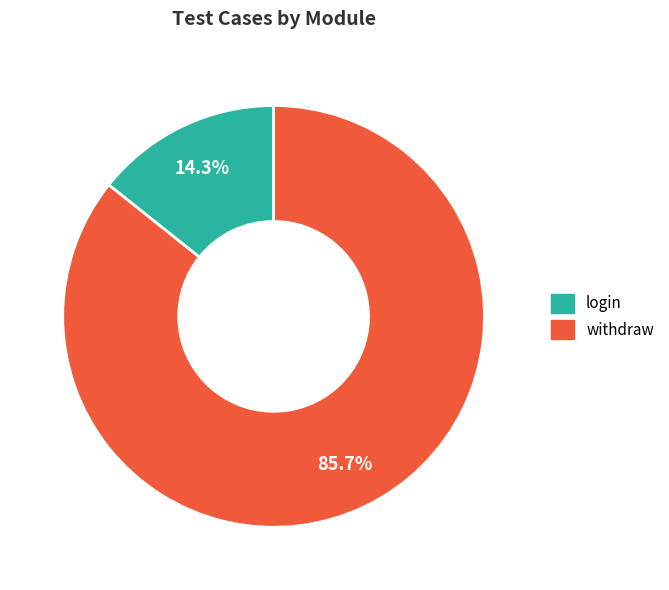

Rank the categories by value from highest to lowest.

withdraw, login